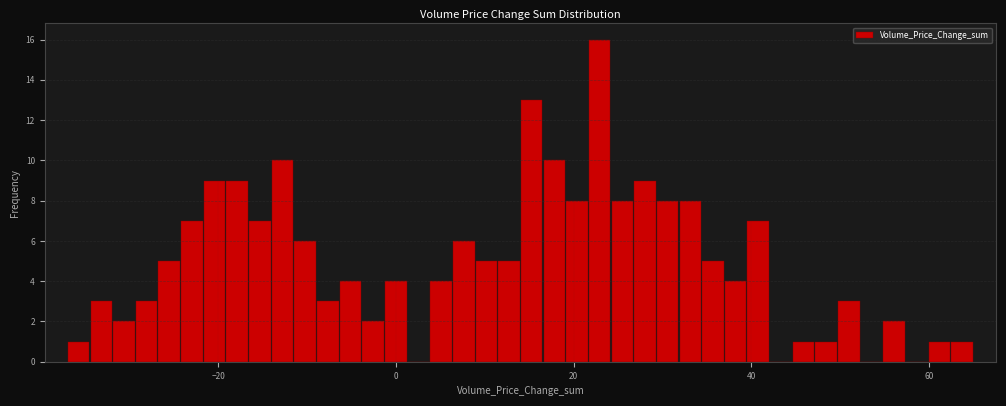

Read against the x-axis, roughly where is the centre of the tallest bar?

22